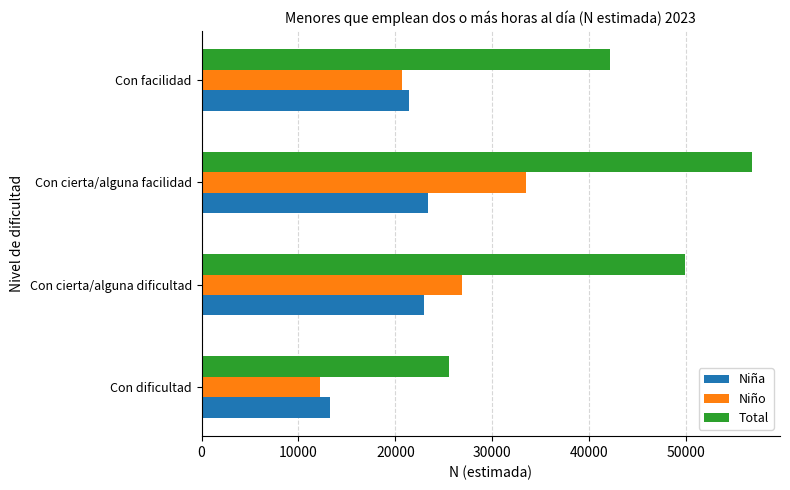

The Total series shows 17123 at Con dificultad. True or false?

False